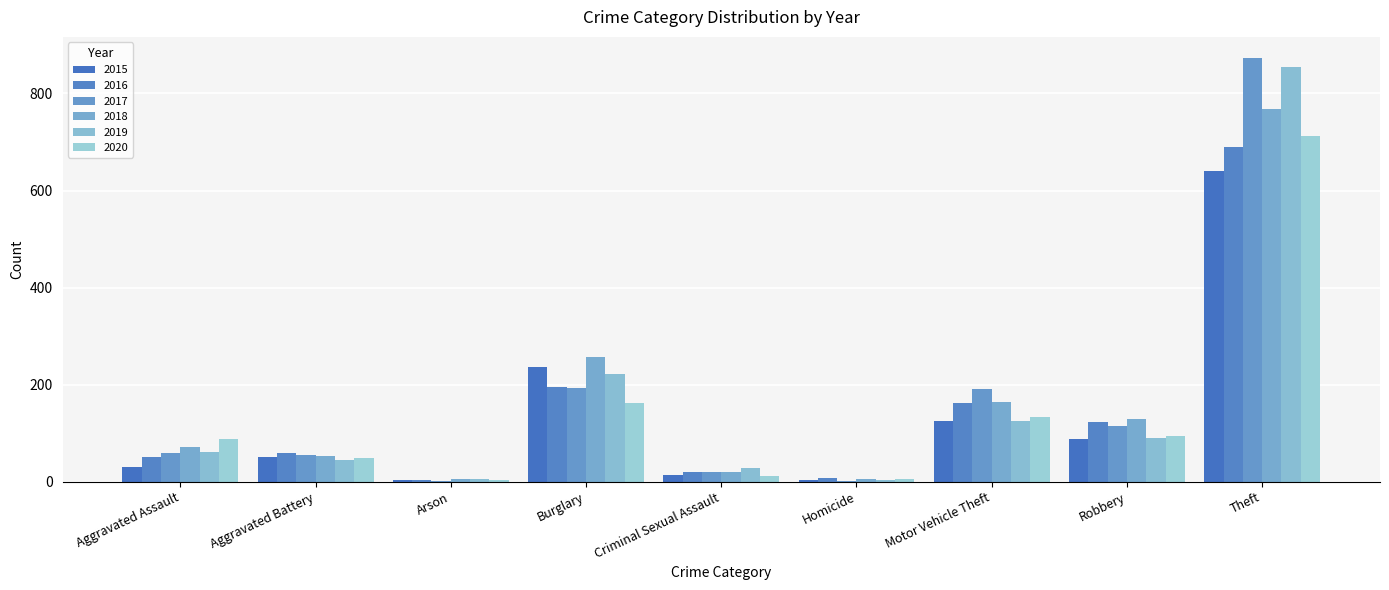

How many data points does each series have?

9